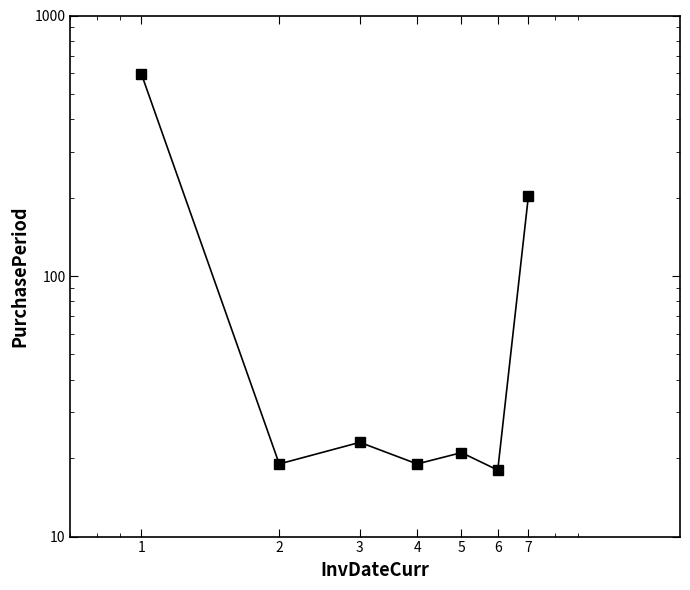

What is the change in value from 3 to 4?

-4